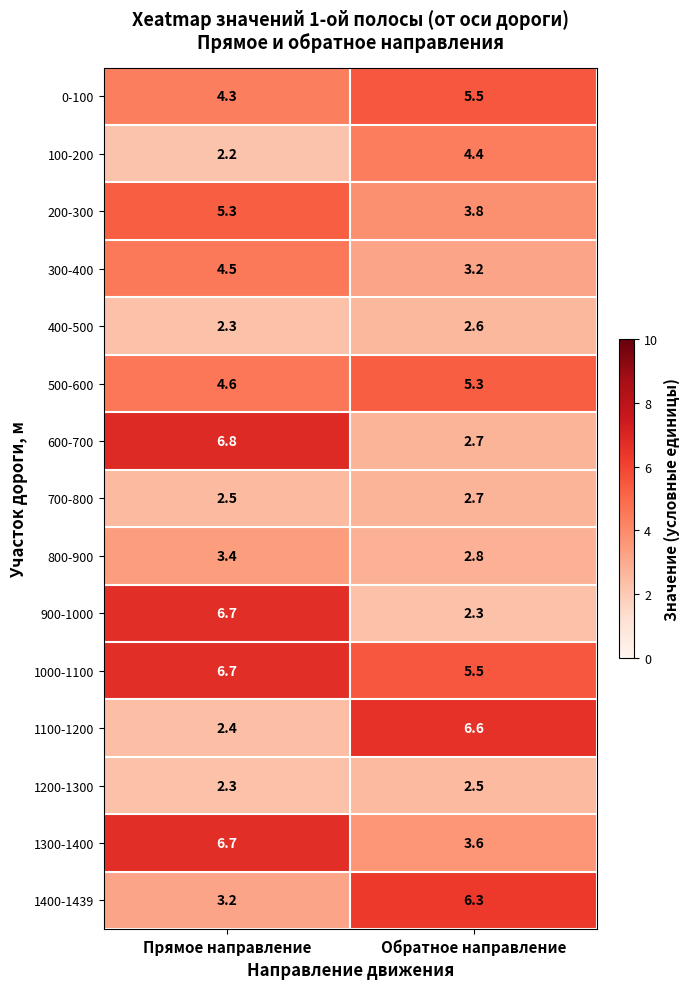

Rank the categories by 300-400 value from lowest to highest.

Обратное направление, Прямое направление